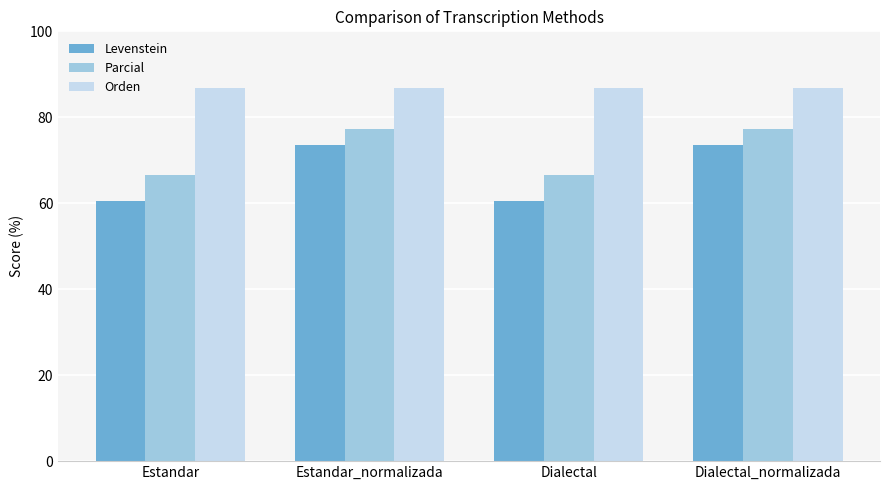

What is the difference between the maximum and minimum values in the Levenstein series?

13.1